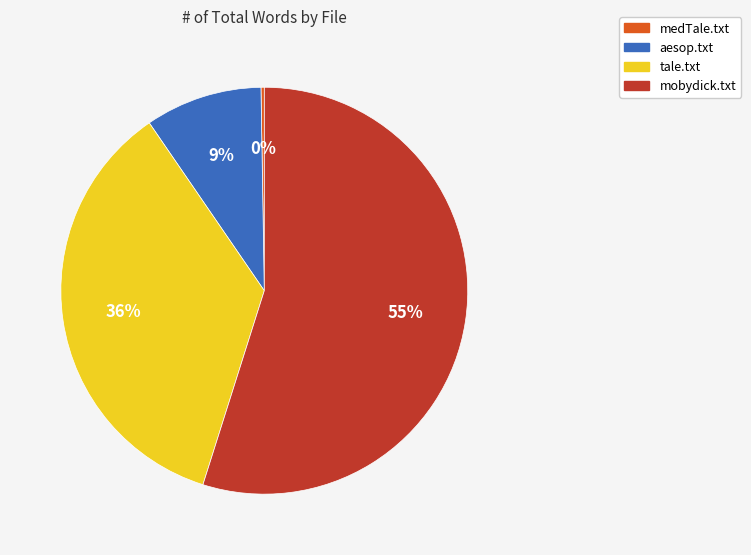

To the nearest percent, what percentage of the pie is aesop.txt?

9%